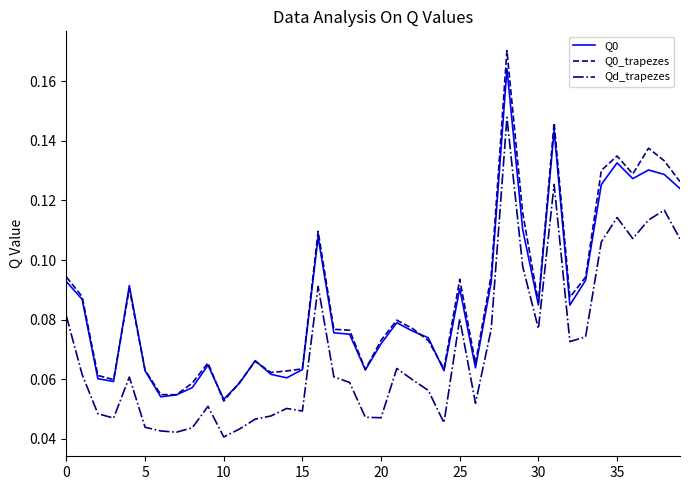

True or false: Qd_trapezes and Q0 cross at least once.

False